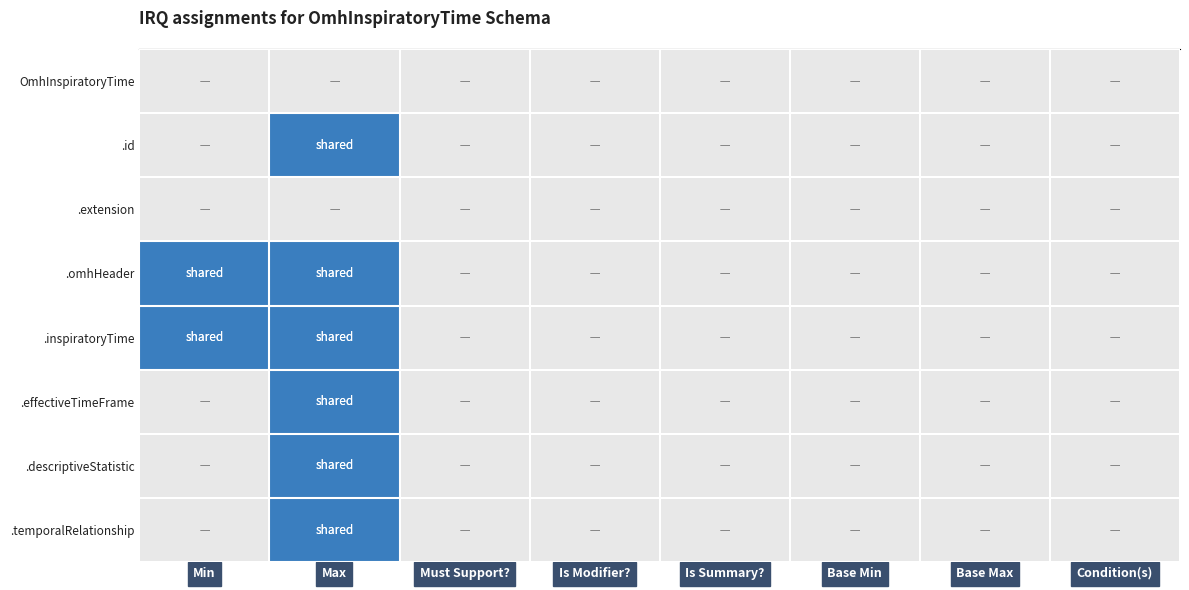

What is the spread (max minus min) of values at Max?

1